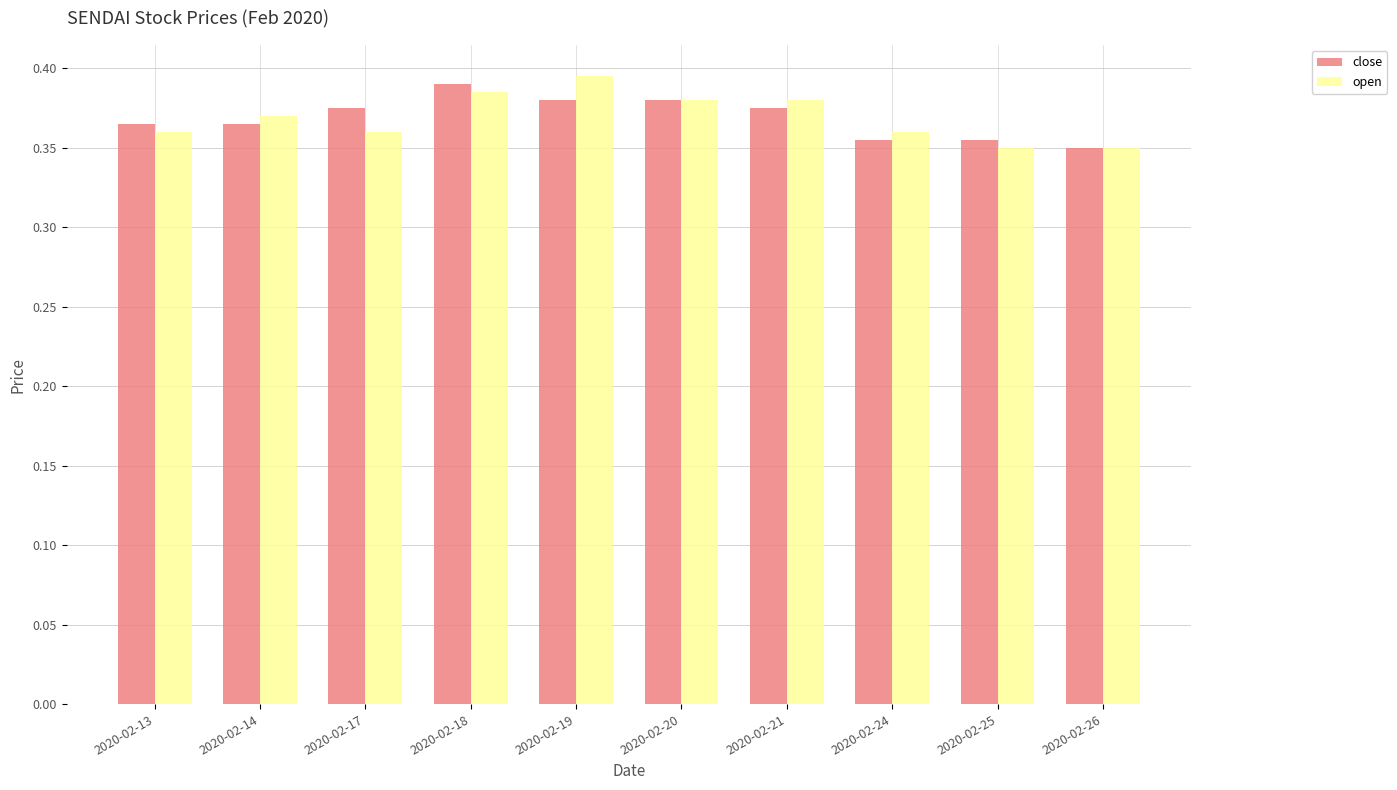

Which series changed the most between 2020-02-14 and 2020-02-19?

open